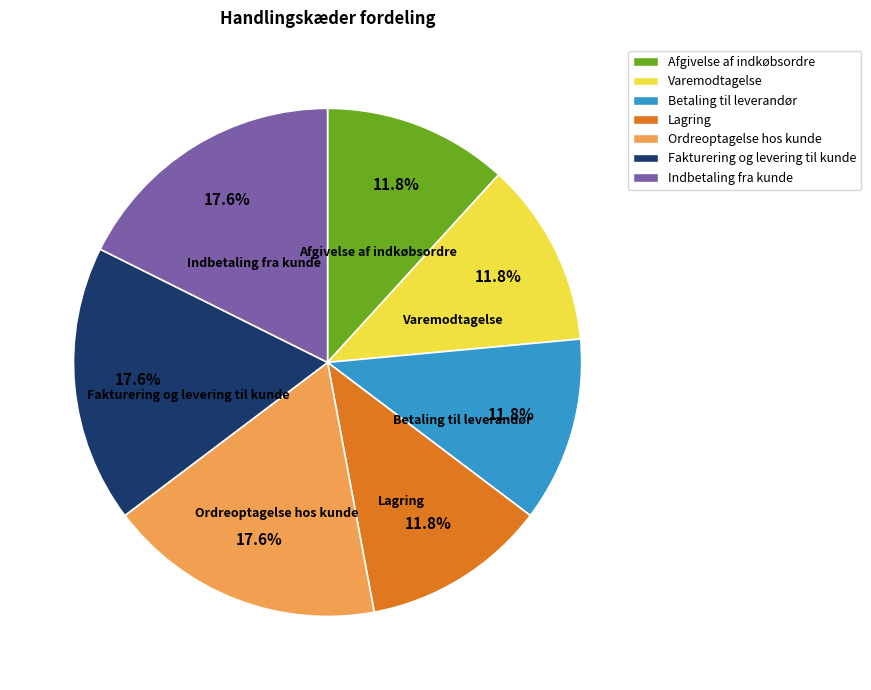

To the nearest percent, what portion does Betaling til leverandør represent?

12%